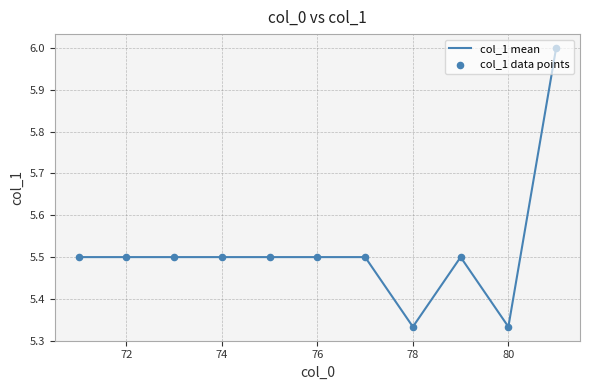

What is the difference between the maximum and minimum values?

0.7